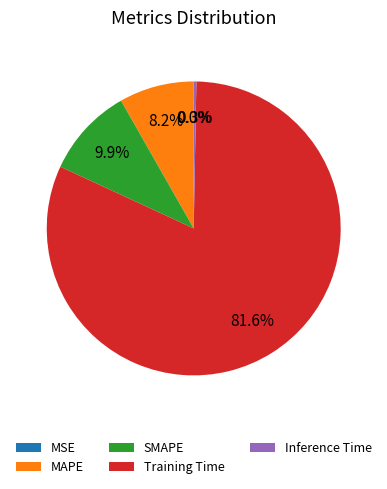

What is the largest slice in the pie chart?

Training Time